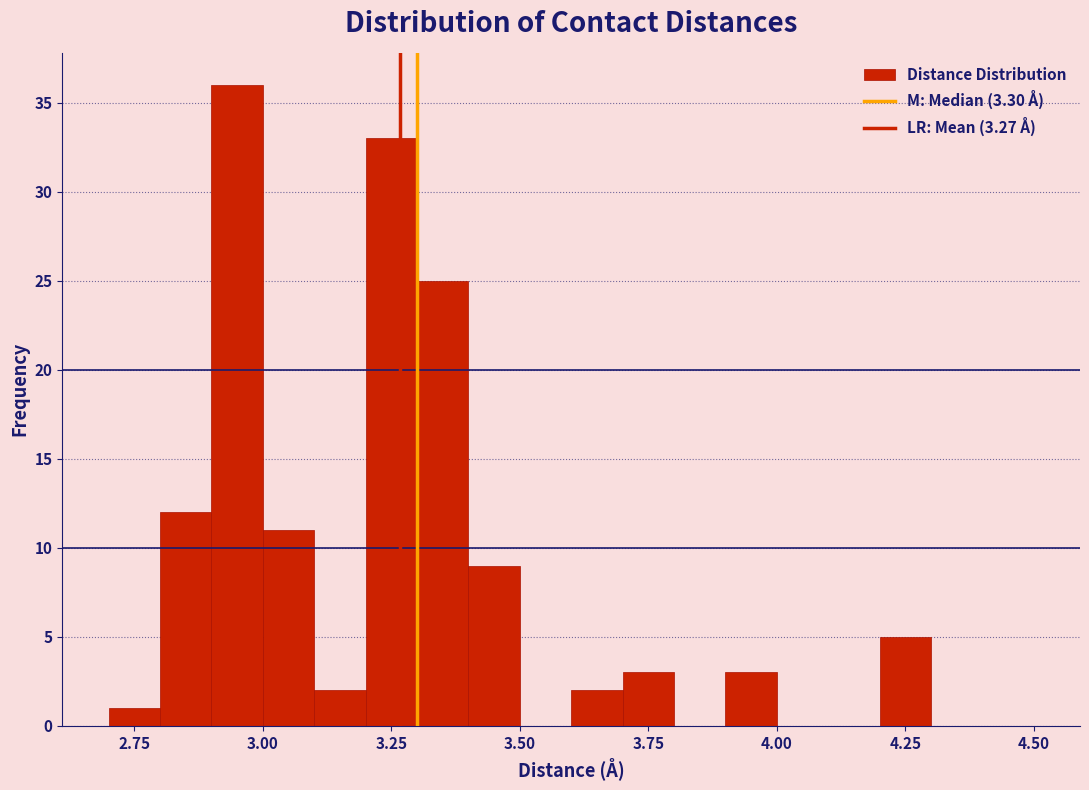

Around what value on the x-axis is the tallest bar? Give the approximate position of its centre, as read against the axis.

2.95